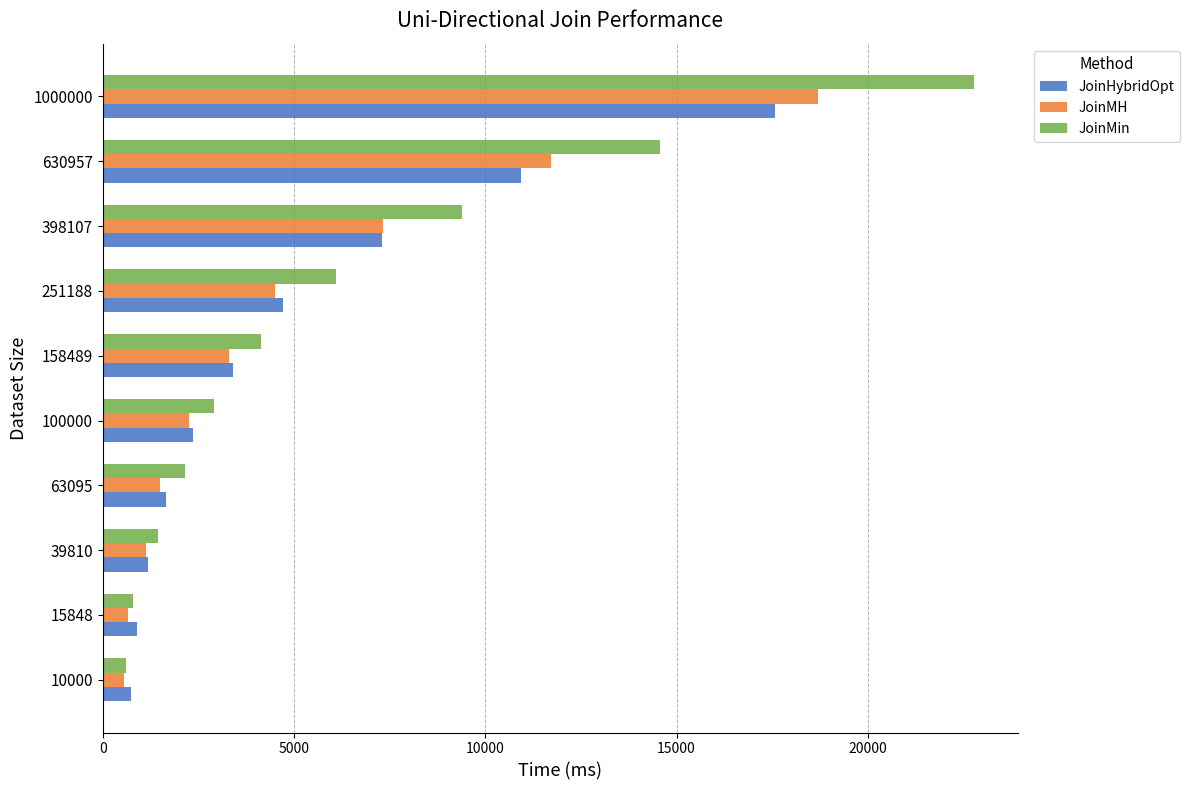

What is the greatest value displayed?

22784